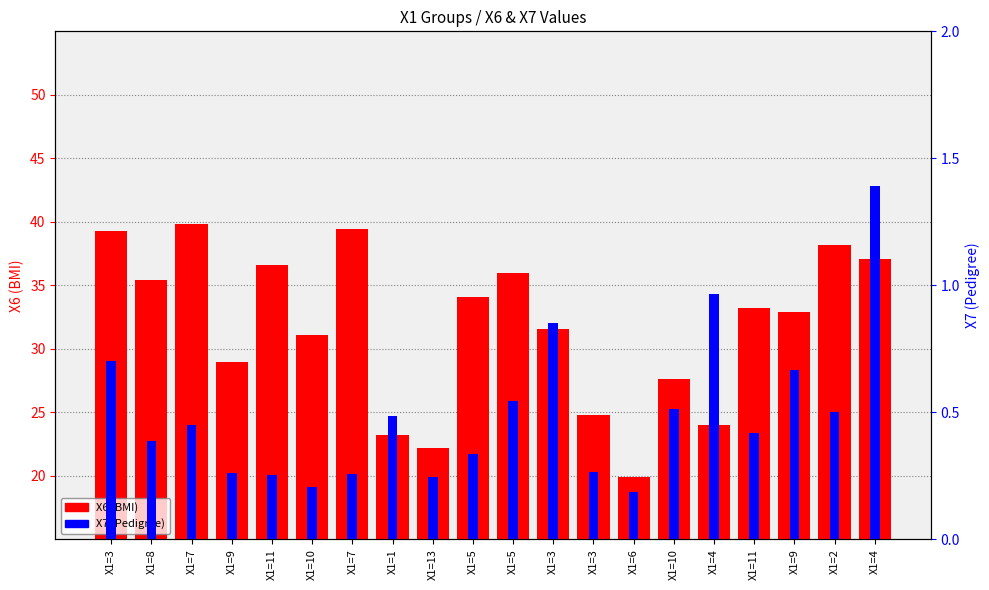

Which series changed the most between X1=11 and X1=5?

X6 (BMI)